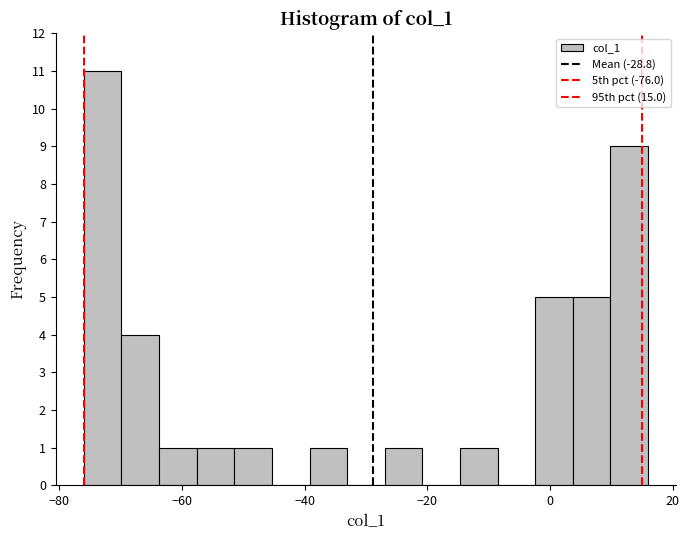

Read against the x-axis, roughly where is the centre of the tallest bar?

-72